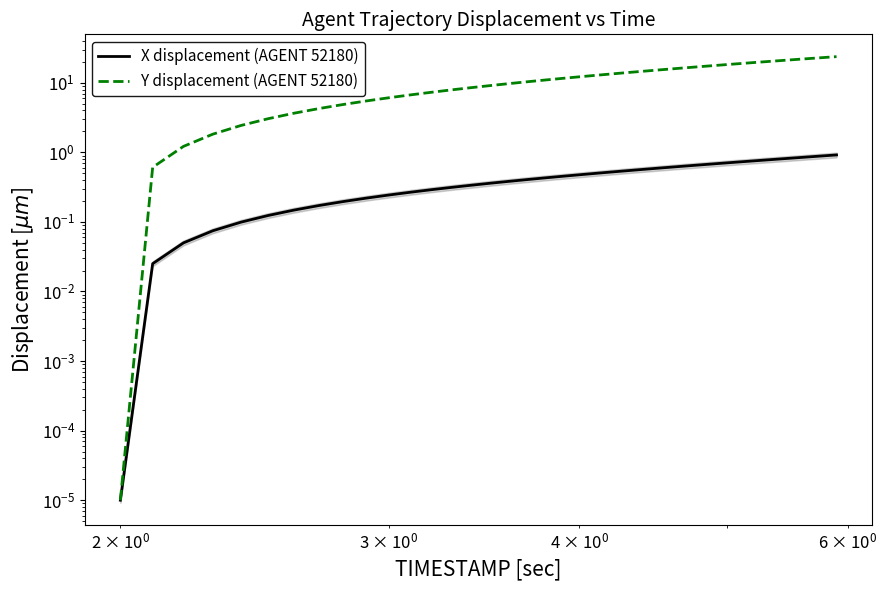

What is the difference between the maximum and minimum values in the X displacement (AGENT 52180) series?

0.9